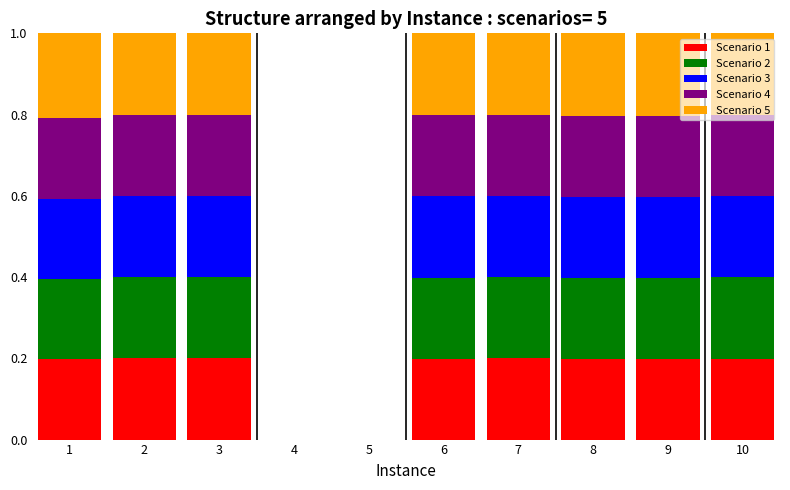

How many Scenario 1 values are between 0 and 1?

8